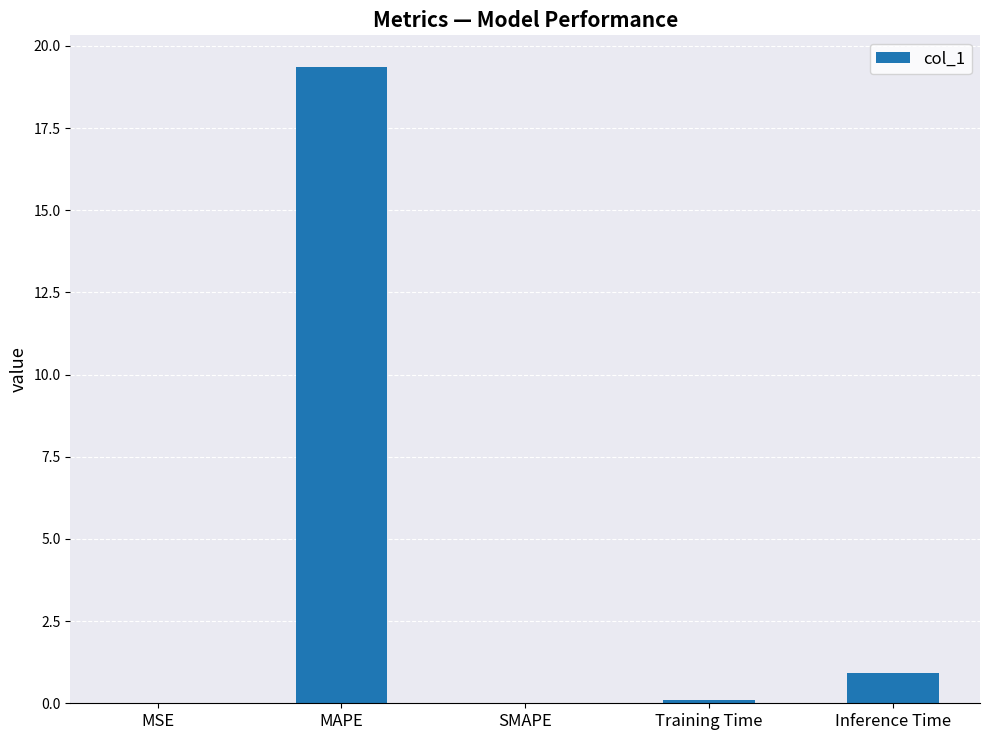

What is the sum of all values?

20.4